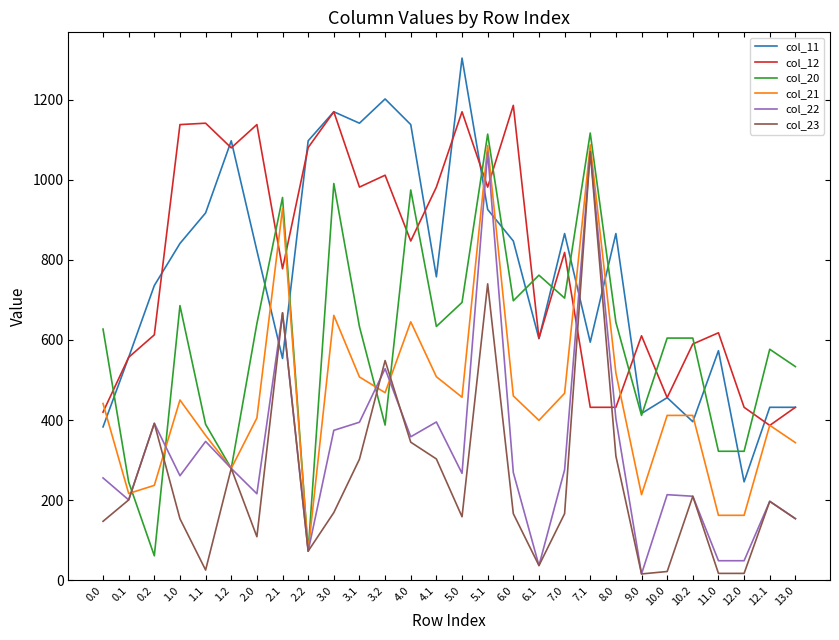

At 1.0, list the series in order from smallest to largest.

col_23, col_22, col_21, col_20, col_11, col_12